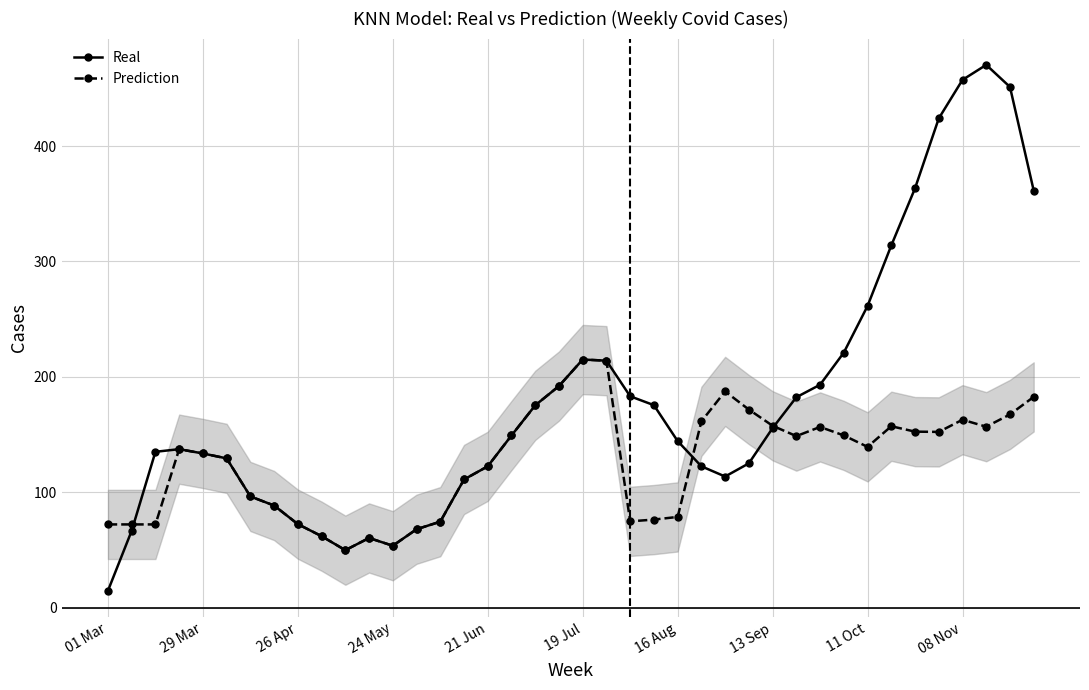

Which series has the largest range (max minus min)?

Real